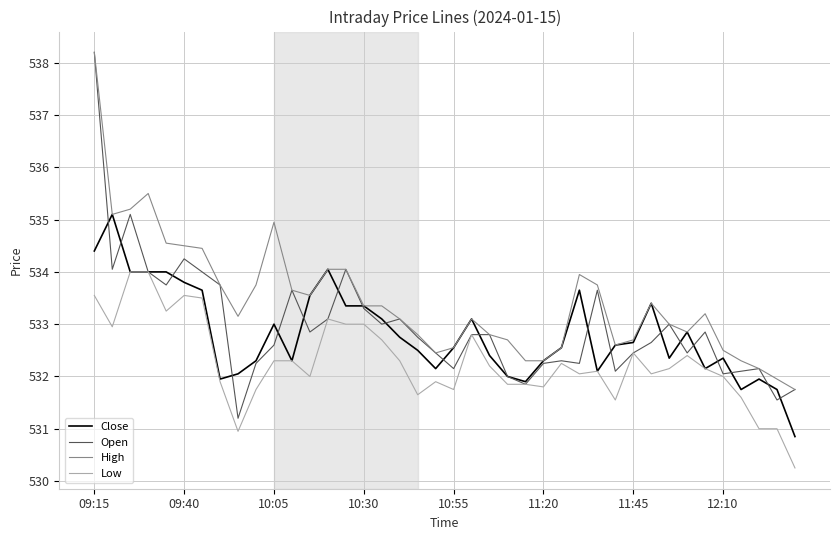

Which series has the largest total across all categories?

High